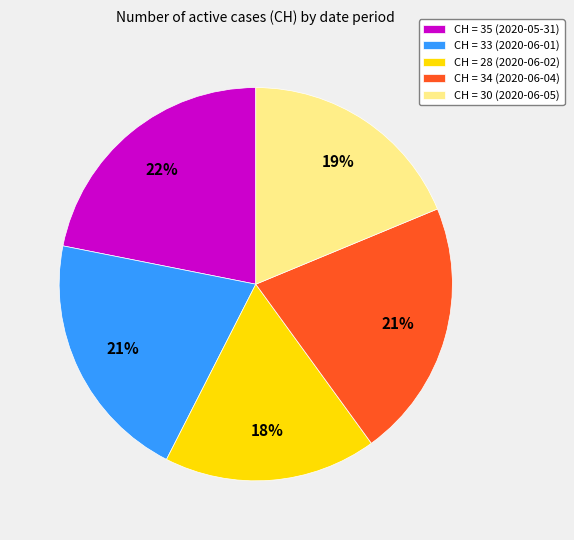

To the nearest percent, what is the average slice percentage?

20%